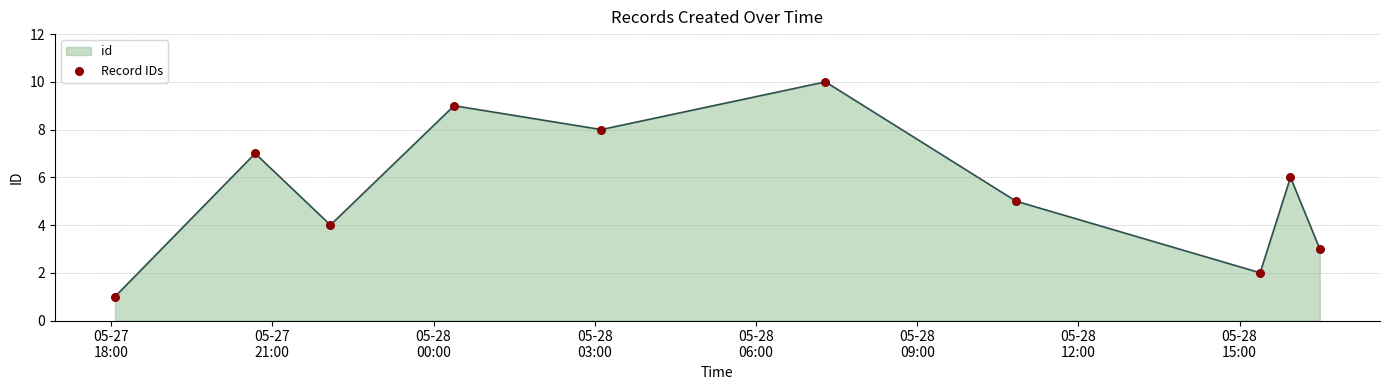

What is the difference between the maximum and minimum values?

9